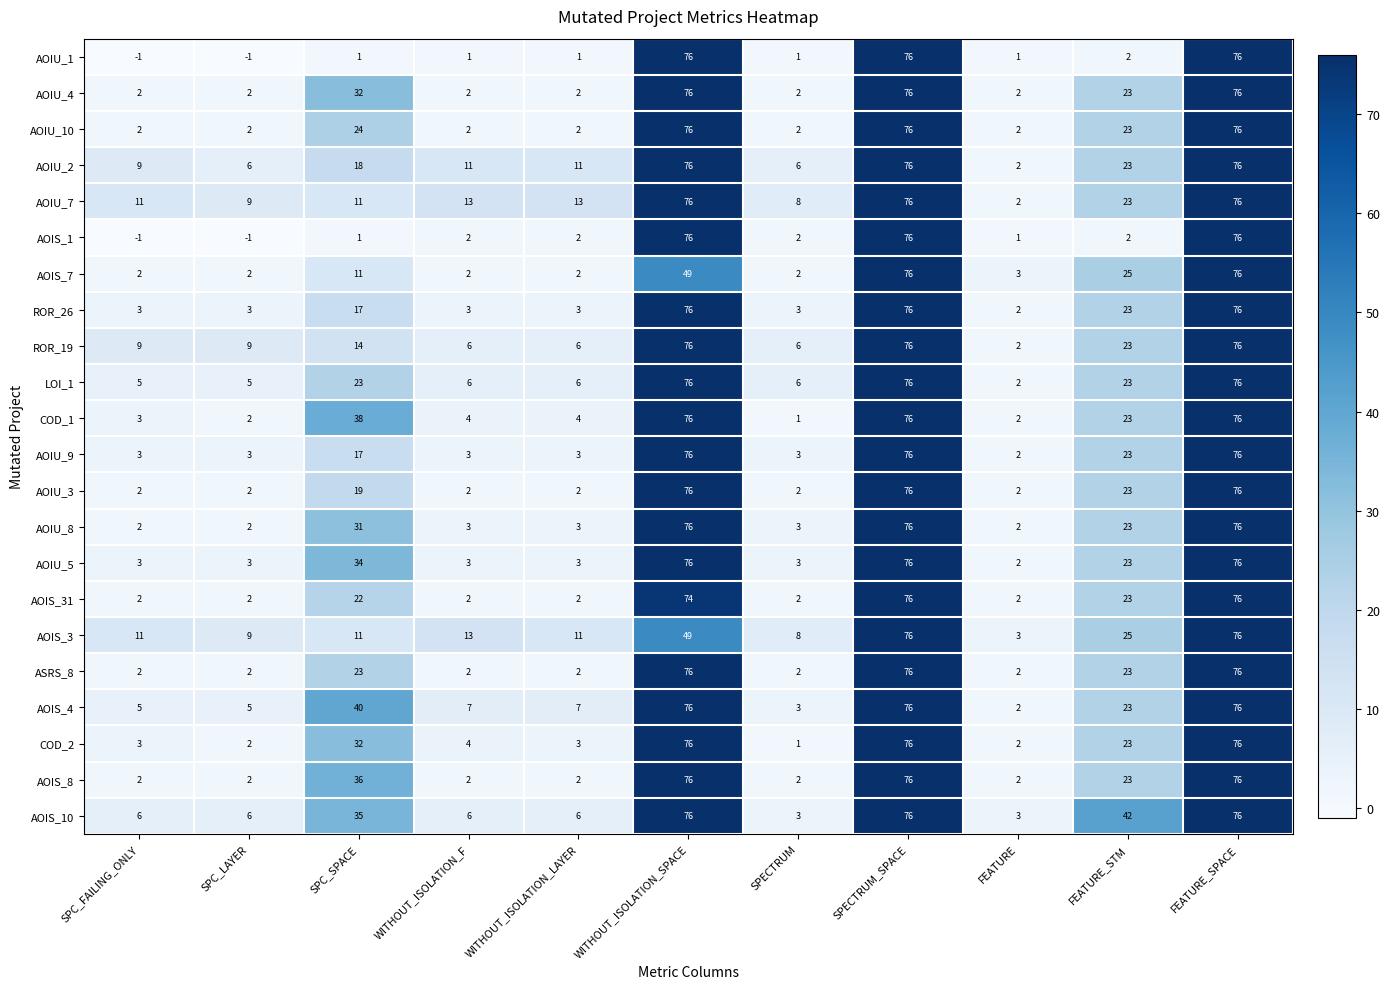

Count the number of categories in the chart.

11